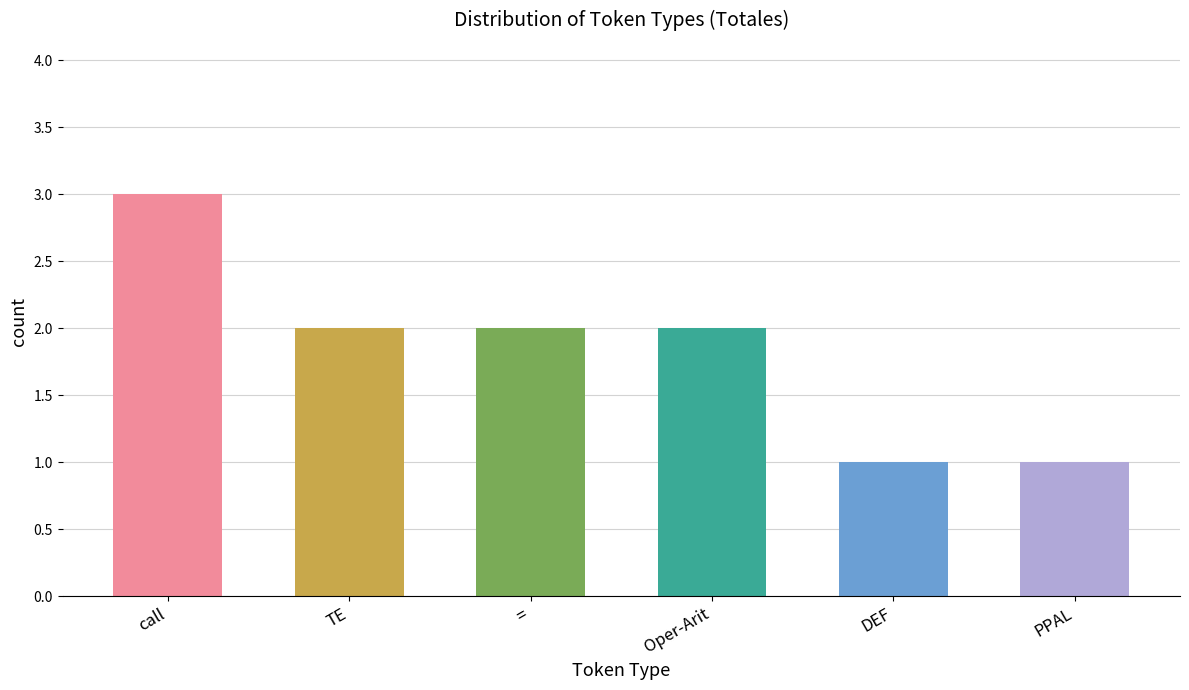

How many distinct data groups are displayed?

1